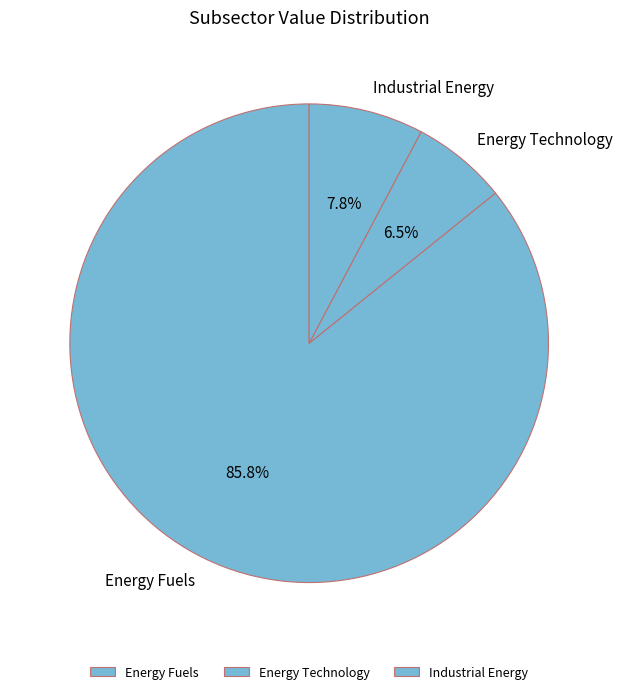

Which slice is the largest?

Energy Fuels